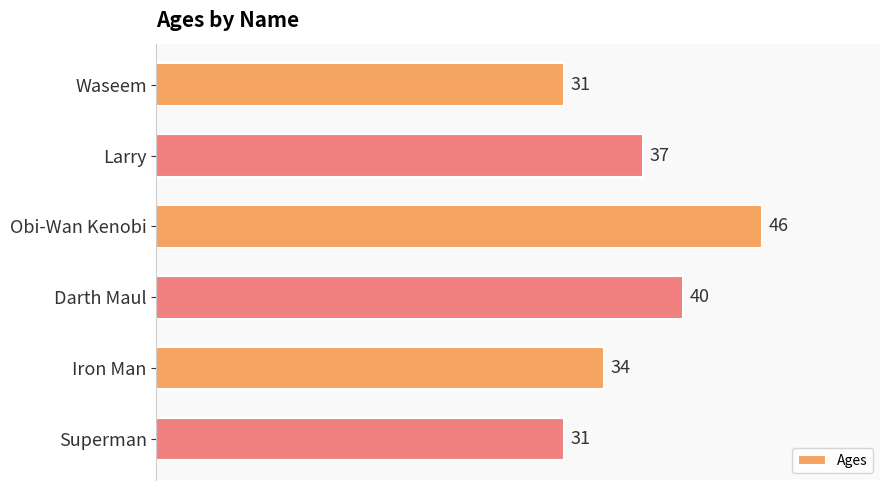

Approximately how many times larger is the value at Waseem compared to Iron Man?

0.9